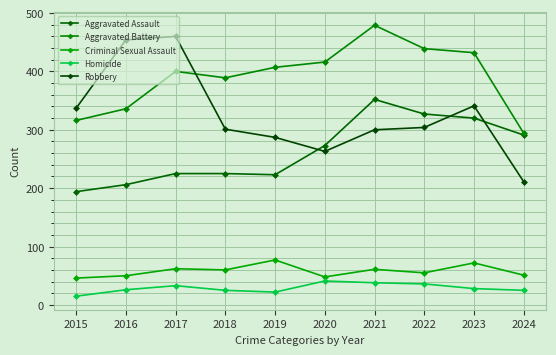

How many interior local valleys does the Aggravated Battery series have?

1